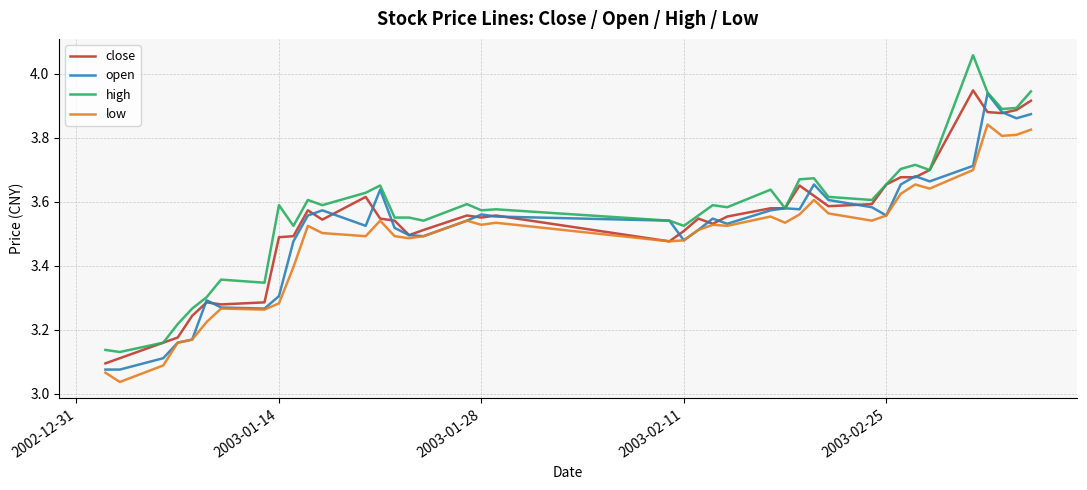

True or false: low and high intersect in this chart.

False